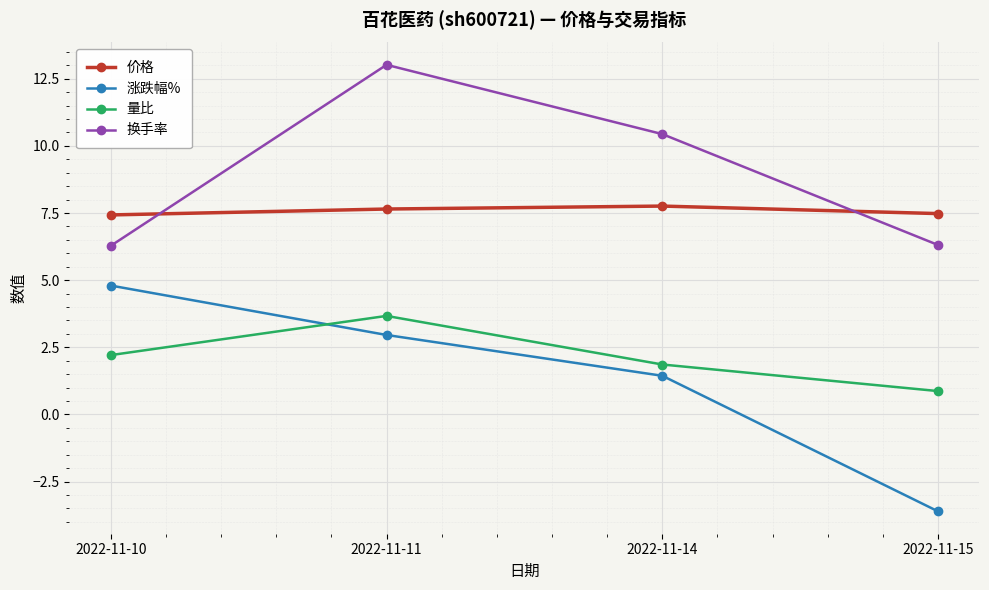

What is the value of the 量比 point at the 3rd from the left?

1.9